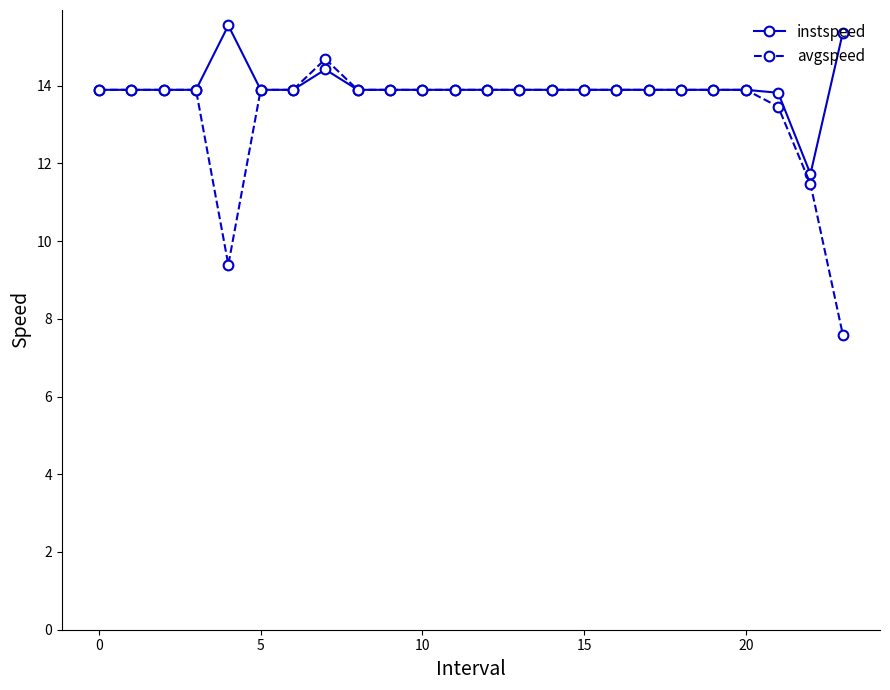

True or false: instspeed has more than 1 interior local peaks.

True